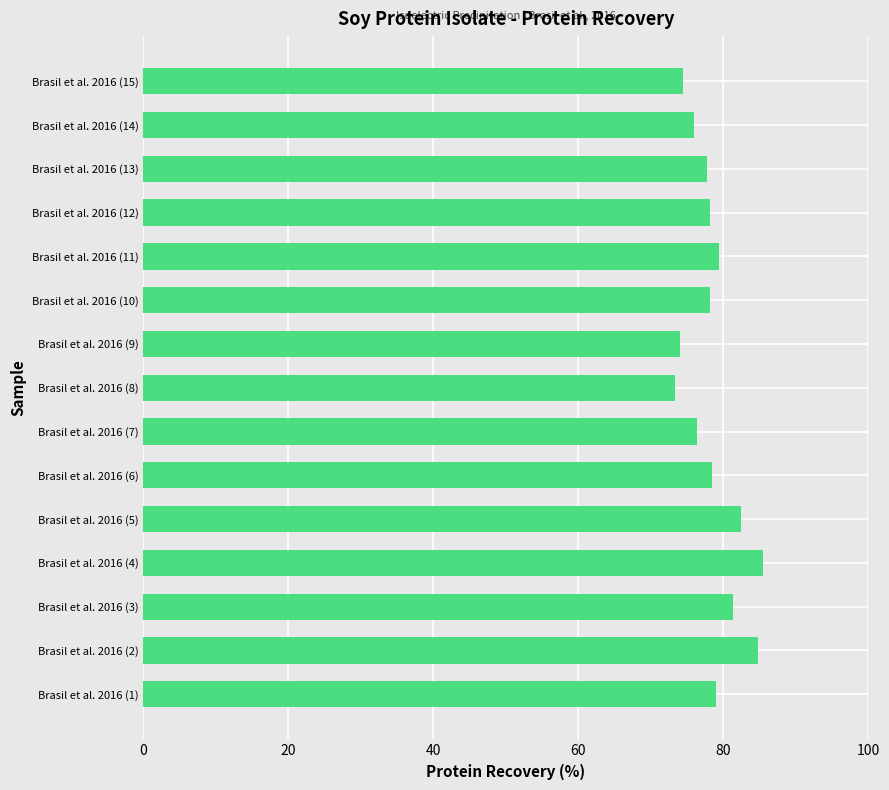

The value at Brasil et al. 2016 (13) is 47.7. True or false?

False